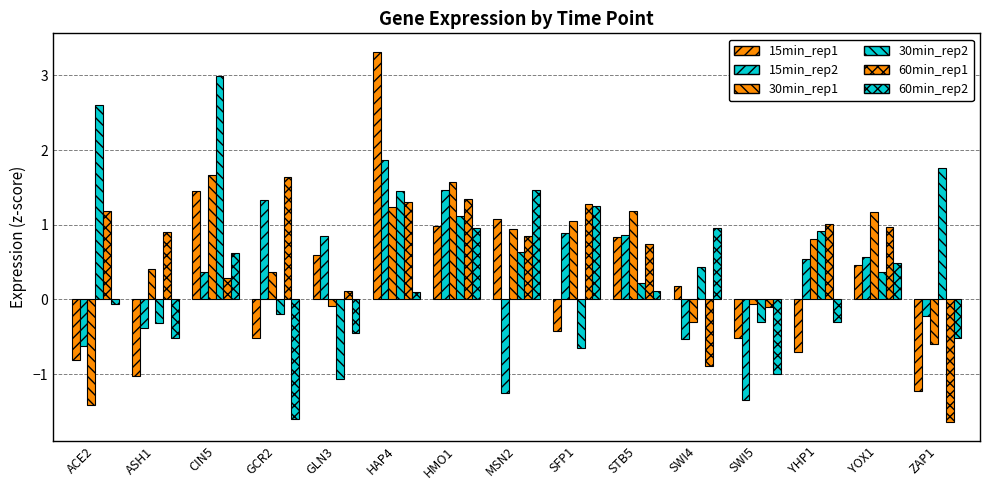

What is the sum of all 30min_rep1 values?

8.0